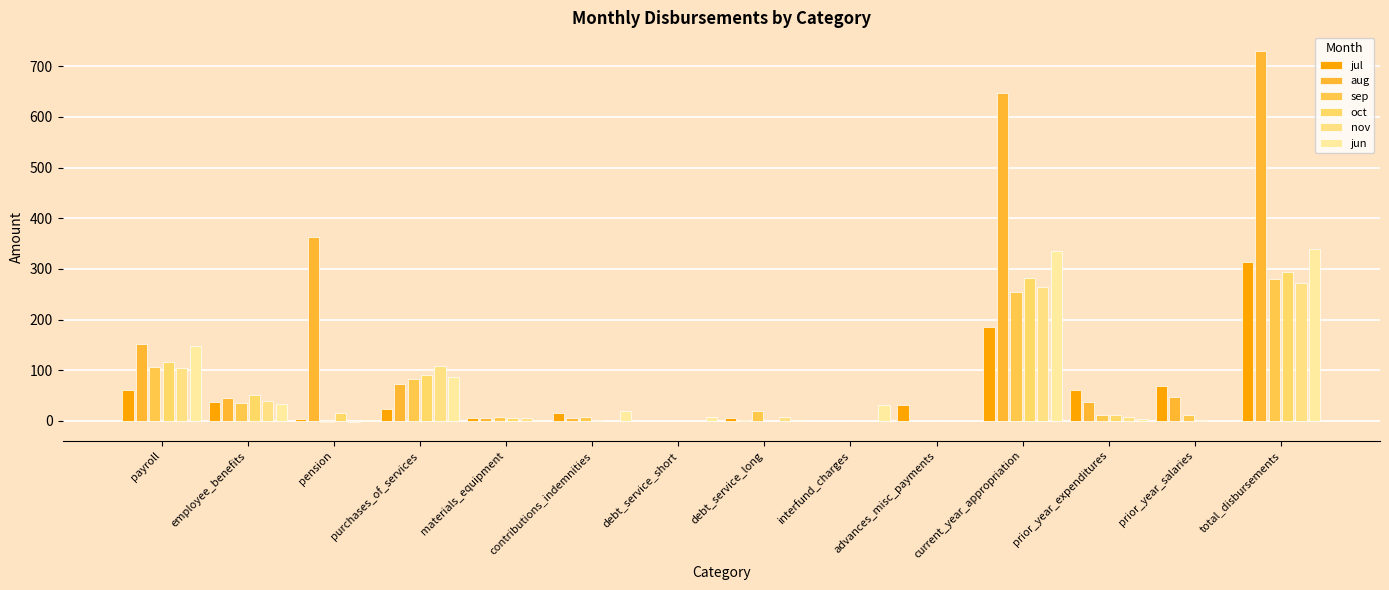

What is the label of the 10th bar from the right?

materials_equipment